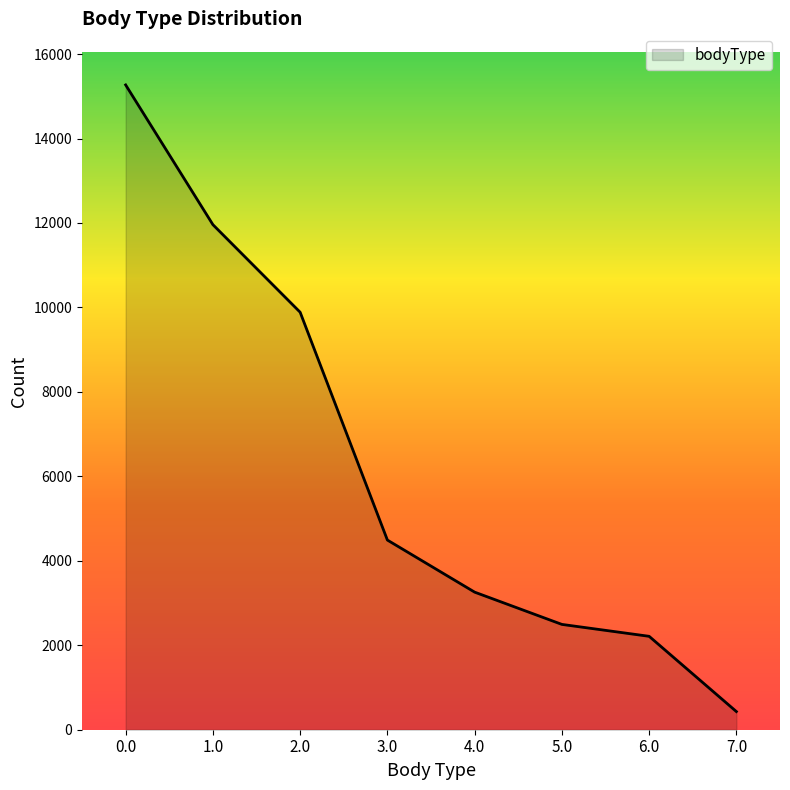

What is the difference between the second highest and minimum values?

11530